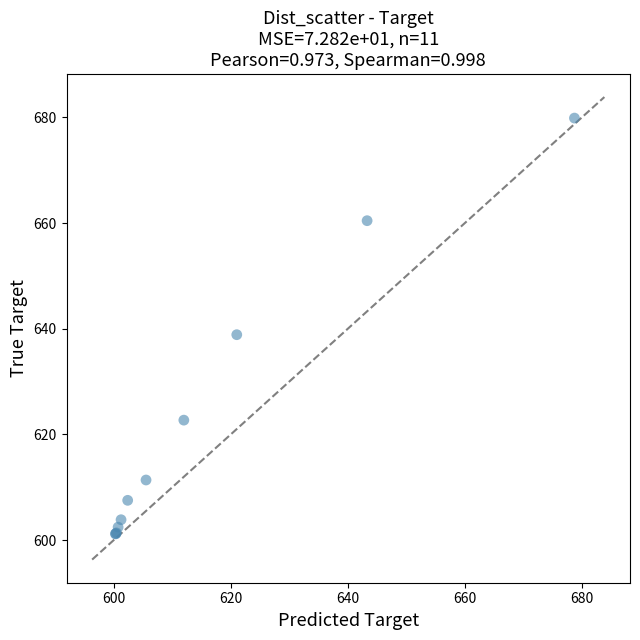

What Y value in the scatter plot is closest to 640?

638.9